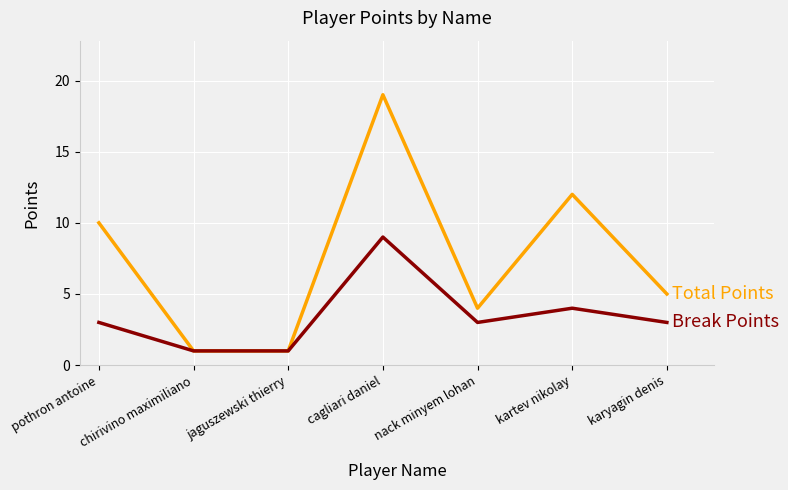

What is the smallest value displayed?

1